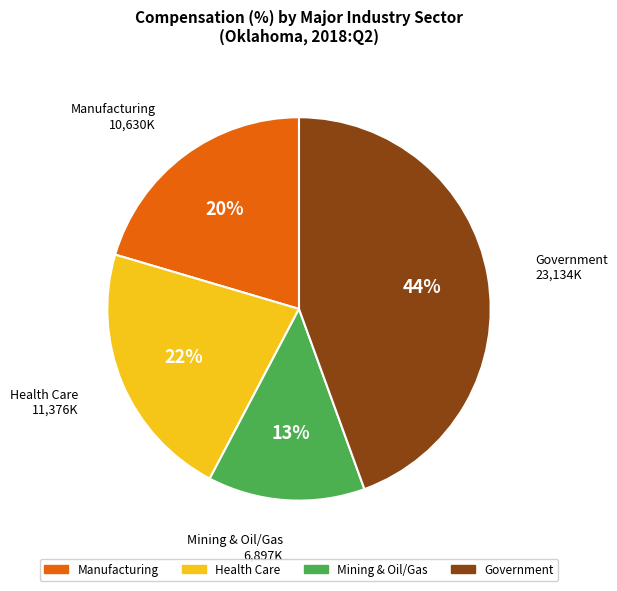

Is there a majority slice in this chart?

No